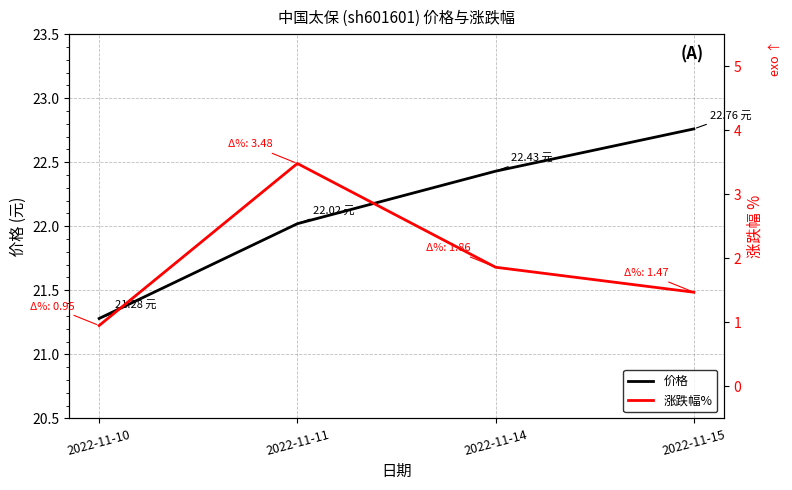

Reading left to right, extract all data points from this chart.

价格: 21.3	22.0	22.4	22.8
涨跌幅%: 0.9	3.5	1.9	1.5